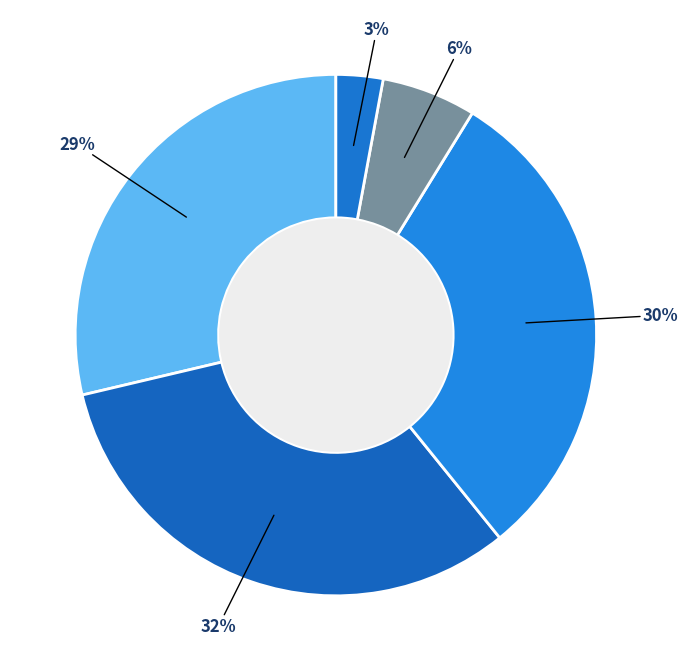

How many slices are in this pie chart?

5